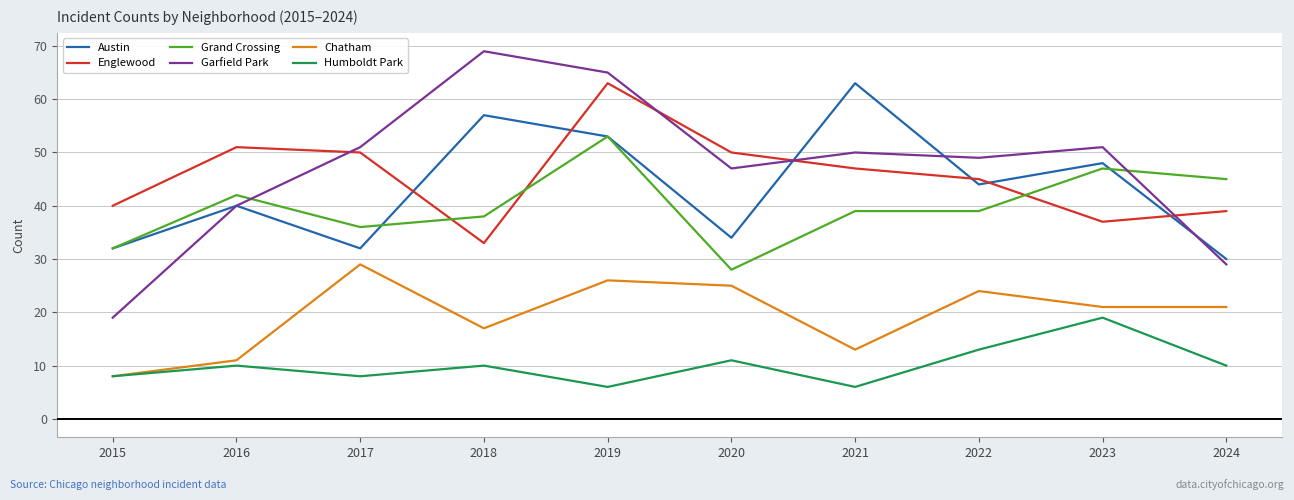

True or false: Grand Crossing has more than 0 interior local peaks.

True